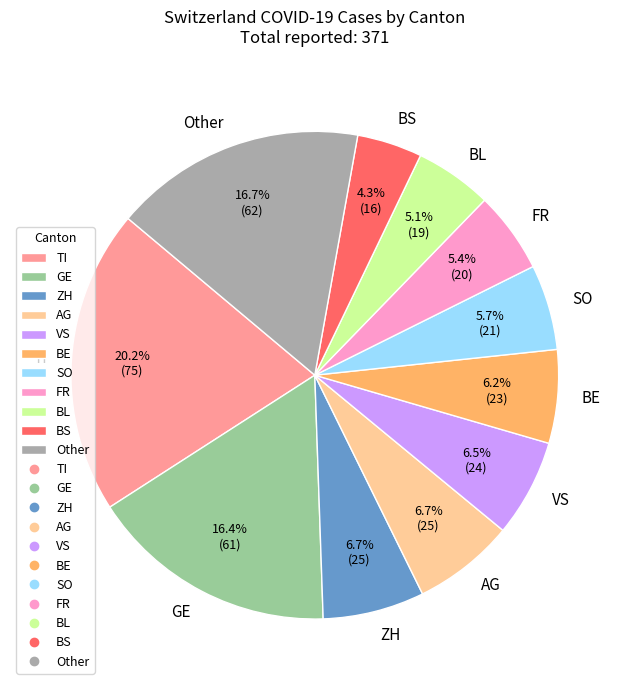

Between Other and BS, which is larger?

Other